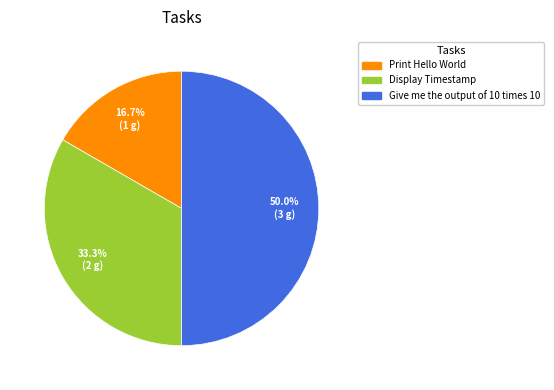

Between Print Hello World and Display Timestamp, which is larger?

Display Timestamp